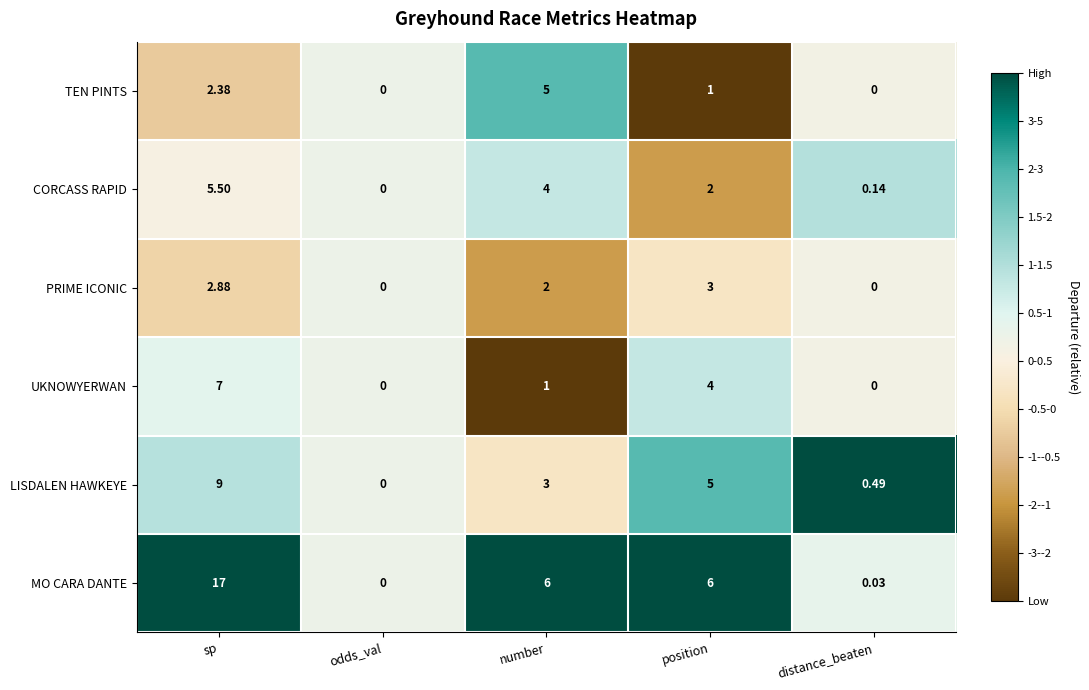

At position, list the series in order from smallest to largest.

TEN PINTS, CORCASS RAPID, PRIME ICONIC, UKNOWYERWAN, LISDALEN HAWKEYE, MO CARA DANTE